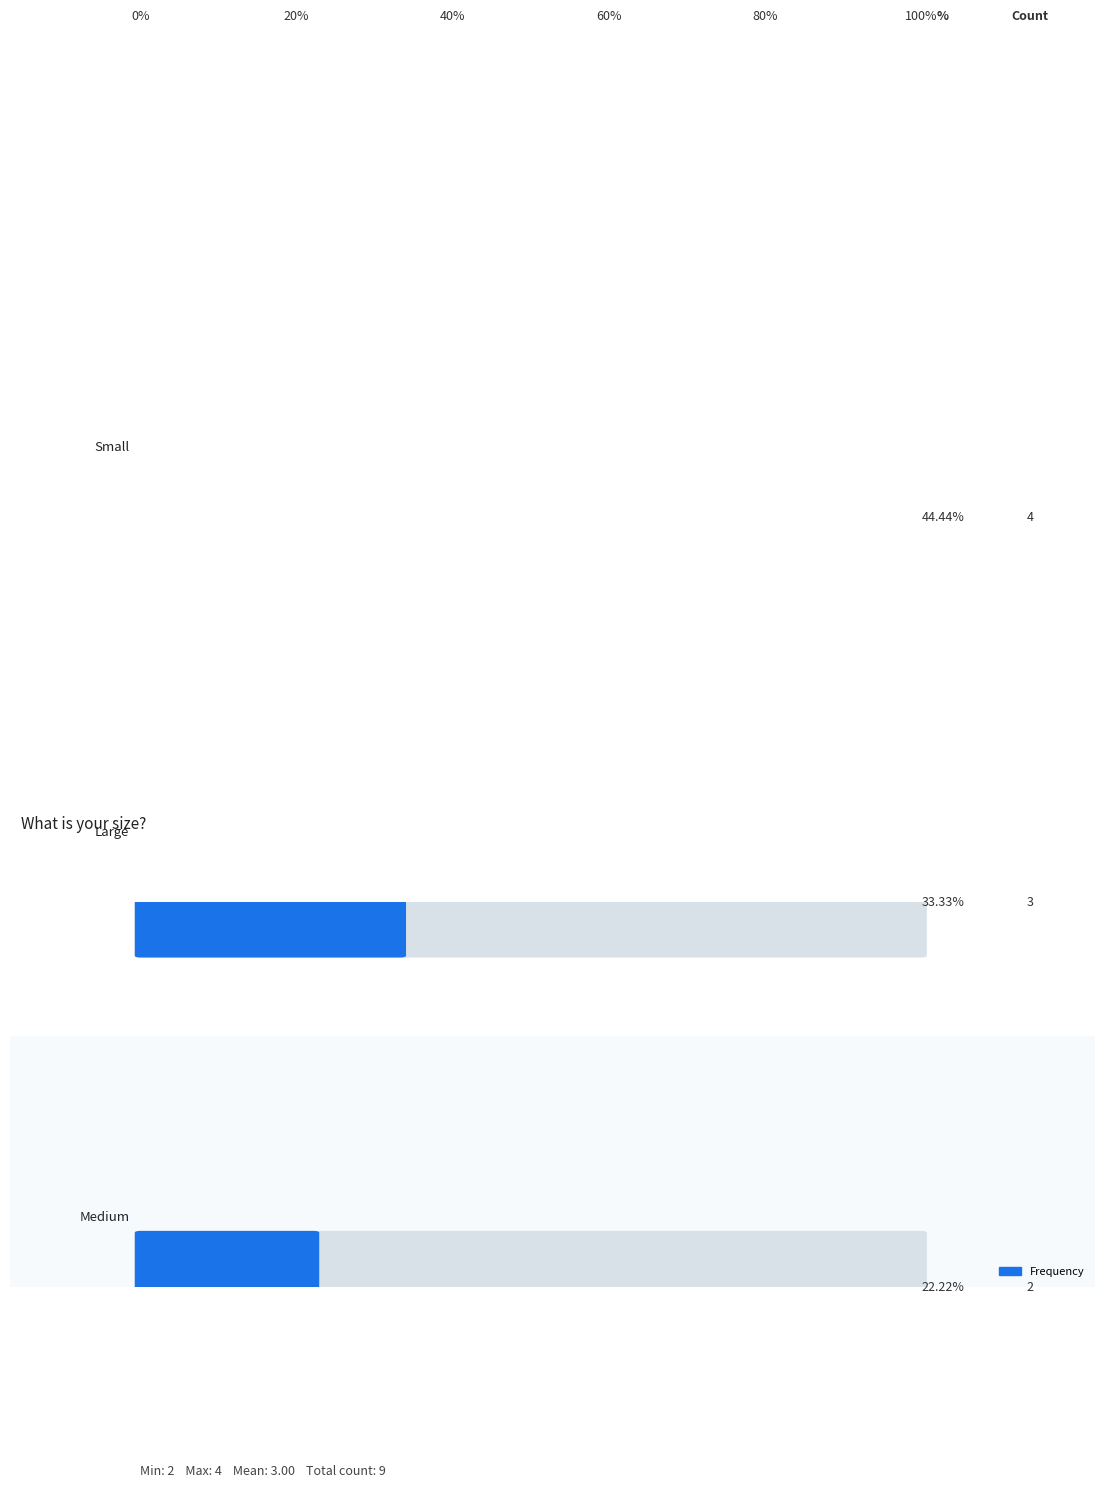

Count the number of values greater than 3.

1